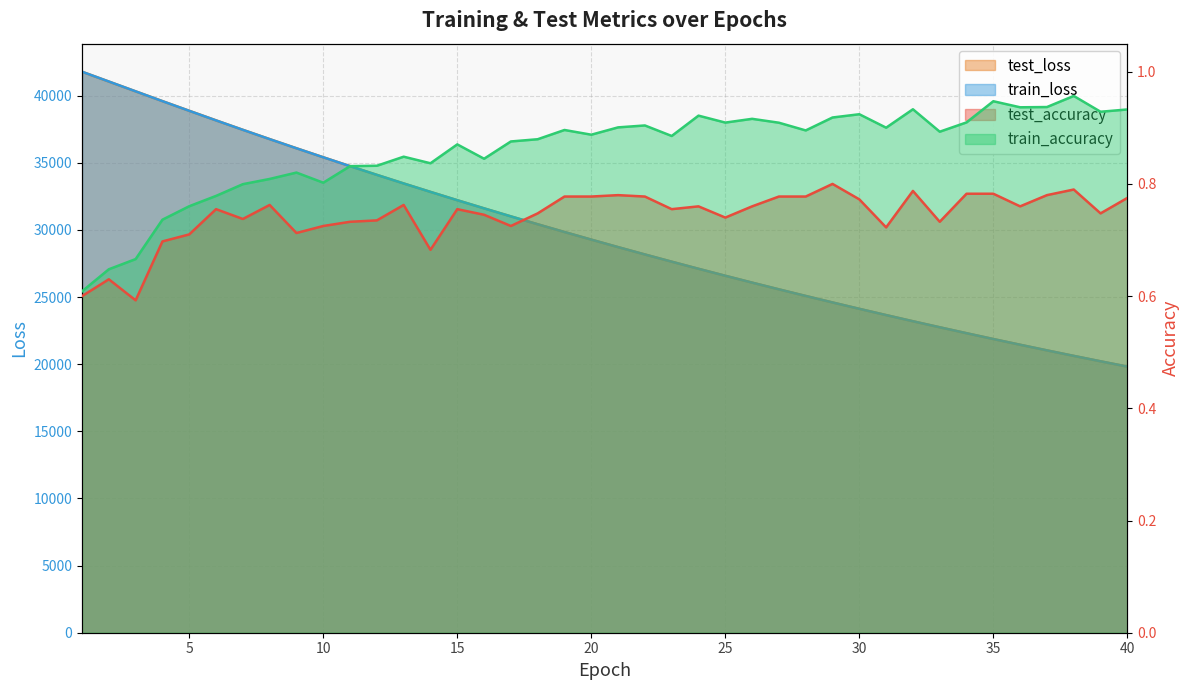

Which series has the widest spread of values?

train_loss